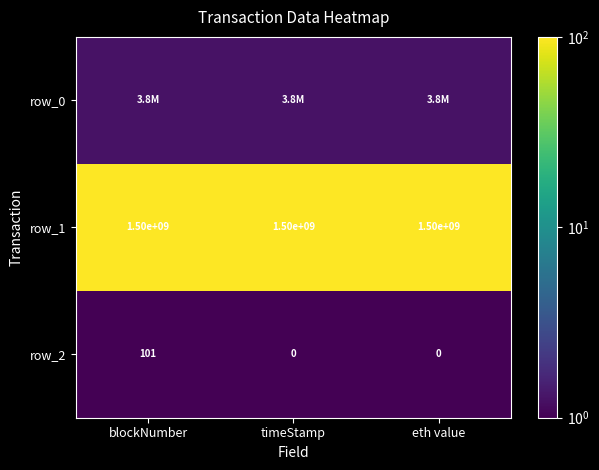

The value of row_2 at blockNumber is 1.7. True or false?

False